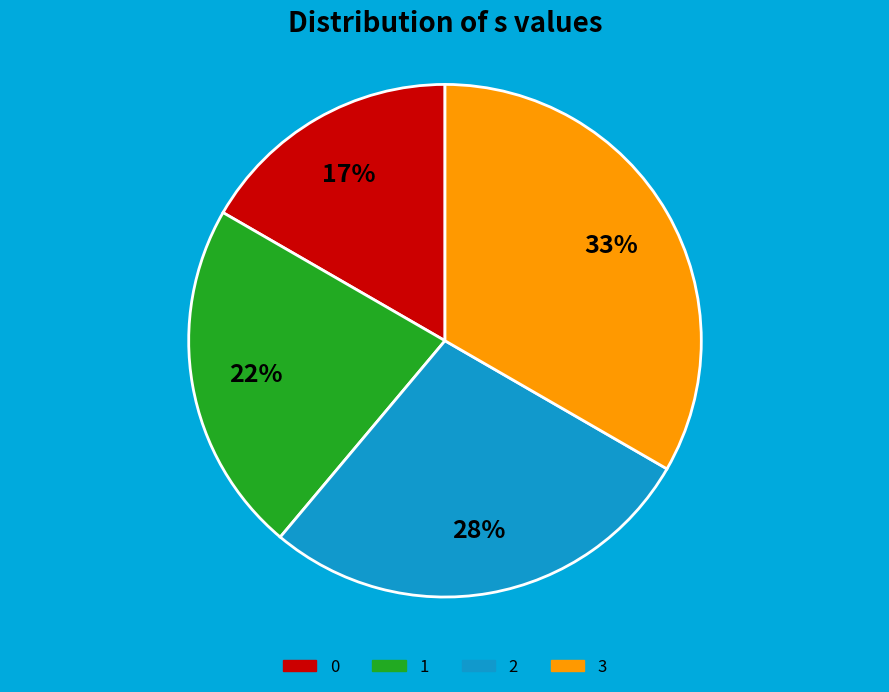

Approximately how many times larger is the value at 1 compared to 2?

0.8